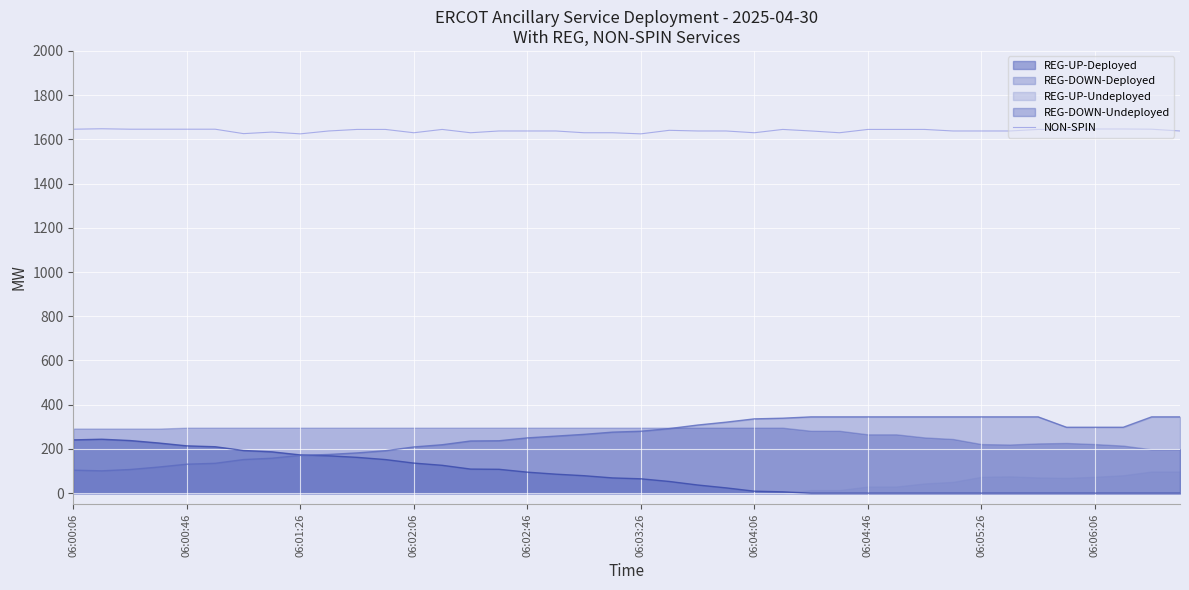

What value does the data have at 10?

1645